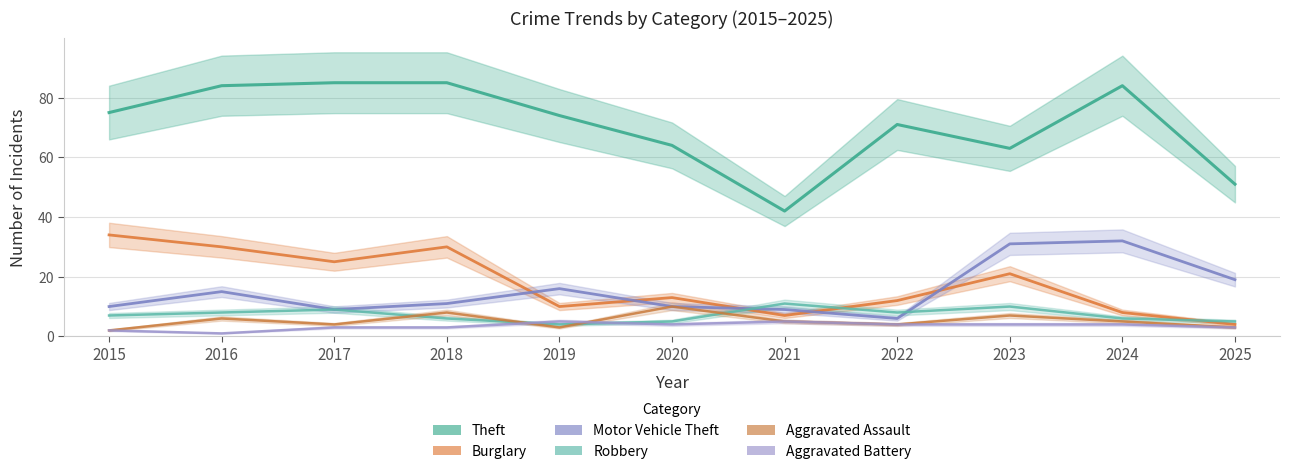

At which category does the chart reach its minimum across all series?

2016